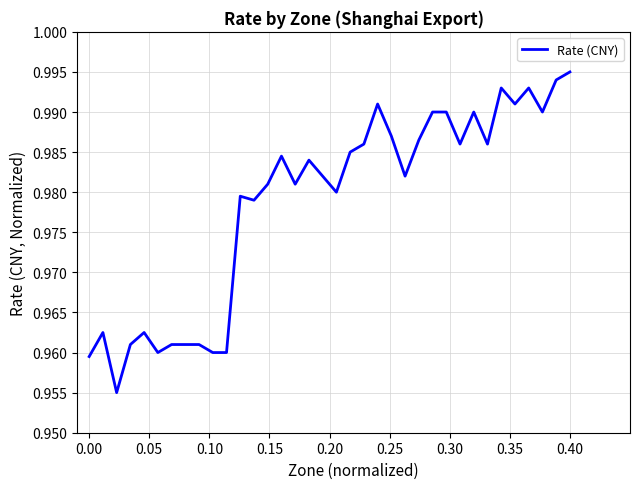

How many points are higher than both their immediate neighbors (excluding endpoints)?

9